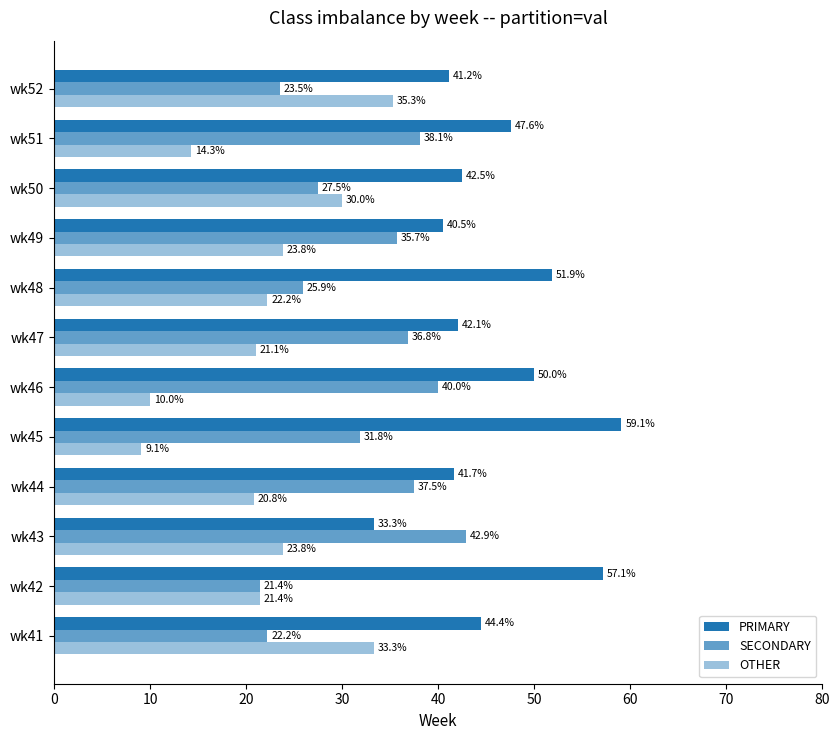

Count the number of data series in this chart.

3